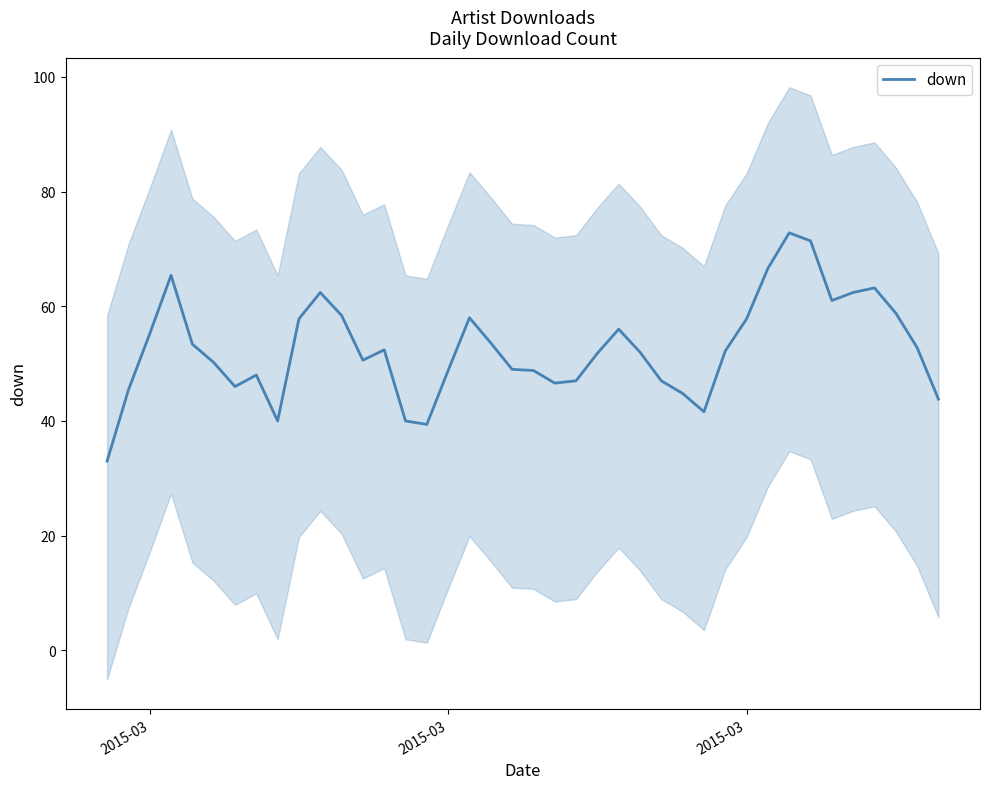

At which label does the data first exceed 52?

2015-03